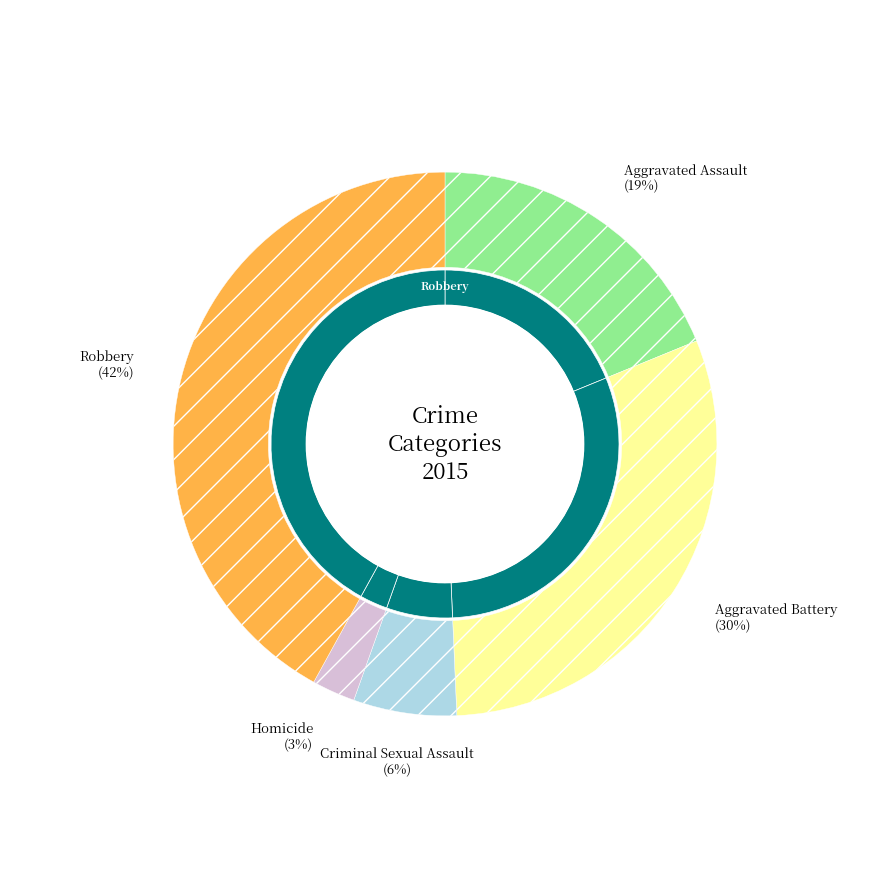

Which slice is the smallest?

Homicide